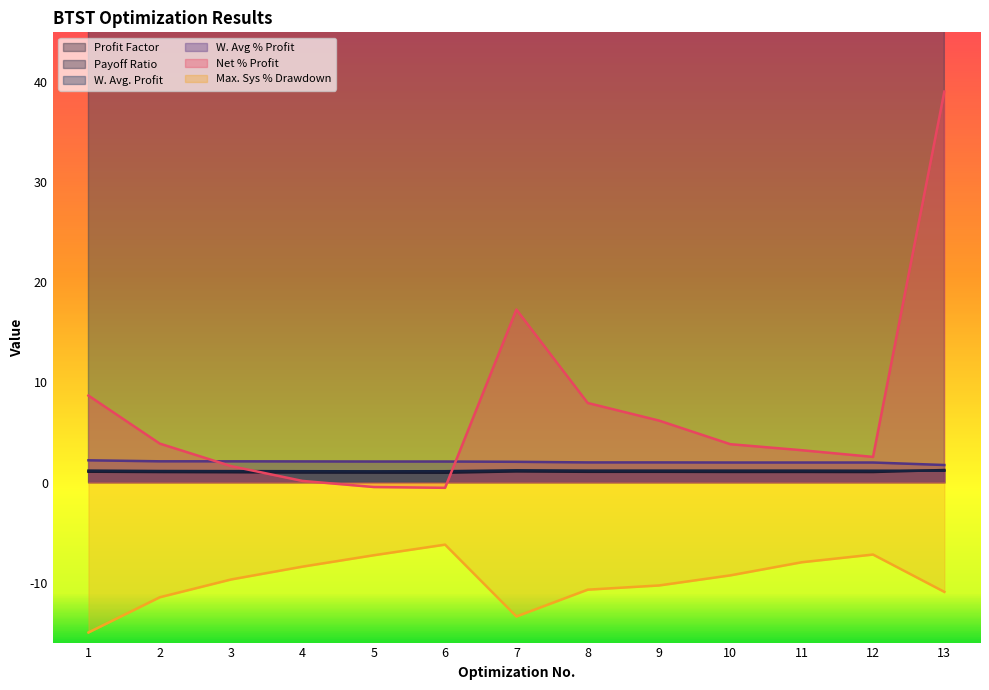

Reading left to right, transcribe all the data shown in this chart.

Profit Factor: 1=1.1	2=1.1	3=1.0	4=1.0	5=1.0	6=1.0	7=1.1	8=1.1	9=1.1	10=1.1	11=1.1	12=1.1	13=1.2
Payoff Ratio: 1=1.2	2=1.1	3=1.1	4=1.1	5=1.1	6=1.1	7=1.2	8=1.2	9=1.2	10=1.2	11=1.2	12=1.2	13=1.2
W. Avg. Profit: 1=44157.5	2=25837.7	3=18711.0	4=14689.4	5=12037.8	6=10269.8	7=45593.7	8=26488.7	9=18969.9	10=14612.2	11=11986.9	12=10116.1	13=42791.2
W. Avg % Profit: 1=2.2	2=2.1	3=2.1	4=2.1	5=2.1	6=2.1	7=2.1	8=2.0	9=2.0	10=2.0	11=2.0	12=2.0	13=1.8
Net % Profit: 1=8.7	2=3.9	3=1.6	4=0.2	5=-0.5	6=-0.5	7=17.3	8=8.0	9=6.2	10=3.8	11=3.2	12=2.6	13=39.1
Max. Sys % Drawdown: 1=-15.0	2=-11.5	3=-9.7	4=-8.4	5=-7.3	6=-6.2	7=-13.4	8=-10.7	9=-10.3	10=-9.3	11=-8.0	12=-7.2	13=-10.9